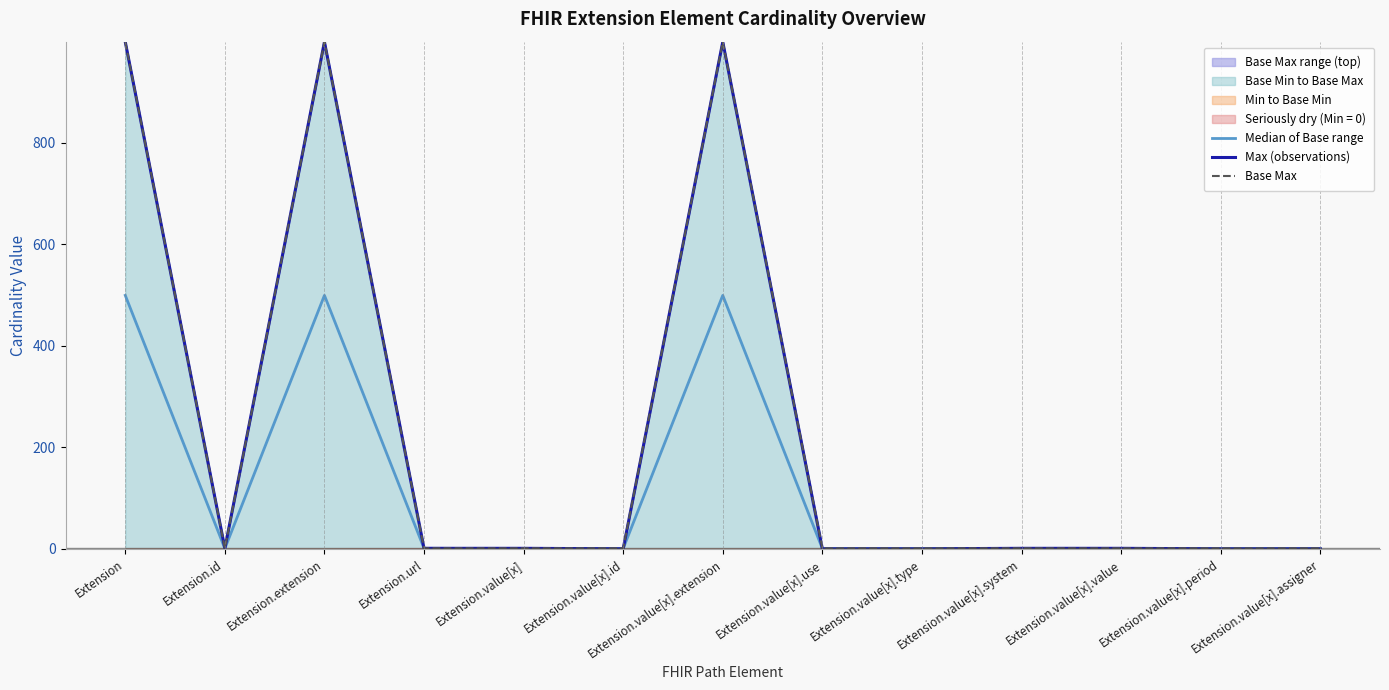

Which label corresponds to the largest value in the chart?

Extension